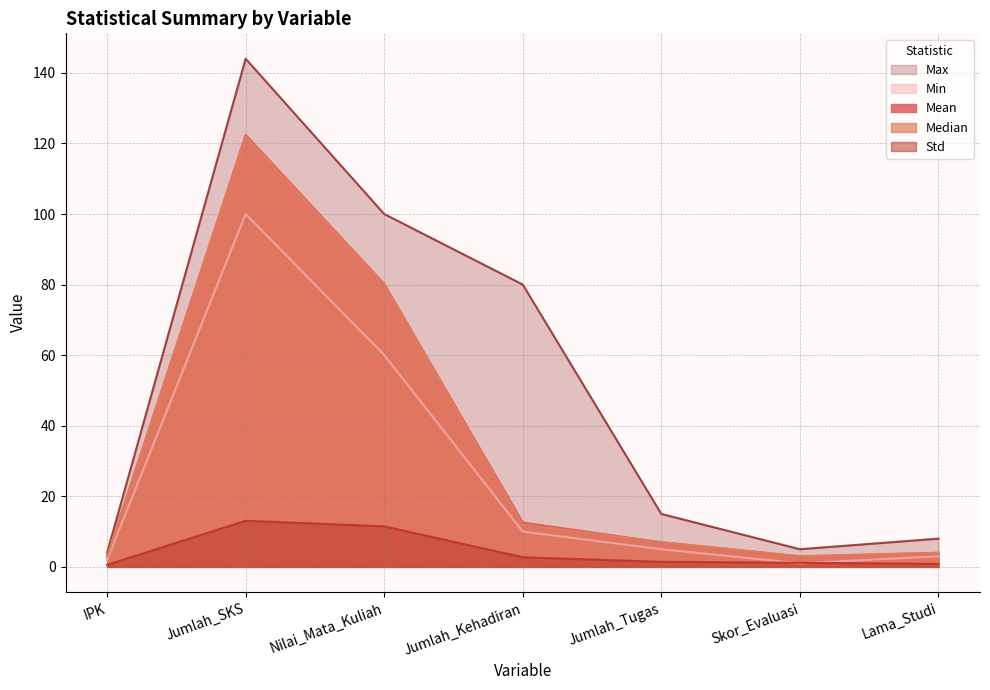

True or false: Std has a value of 0.8 at Lama_Studi.

True